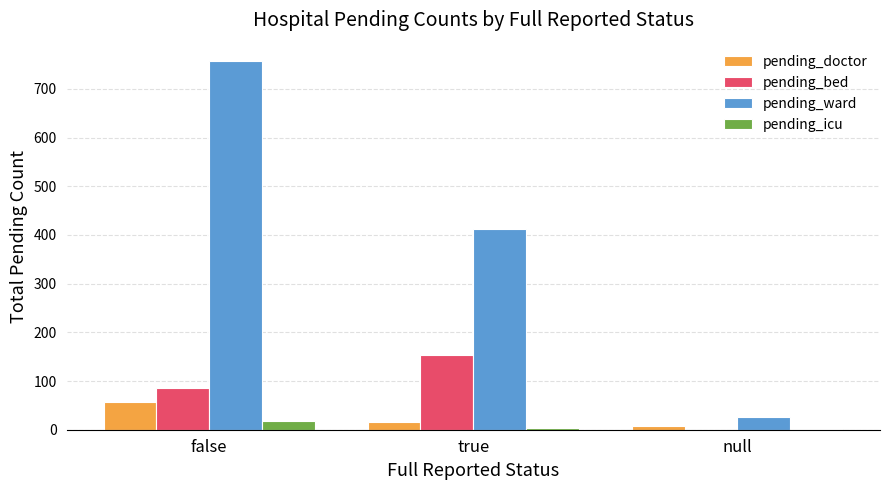

Between false and null, which series saw the biggest shift?

pending_ward